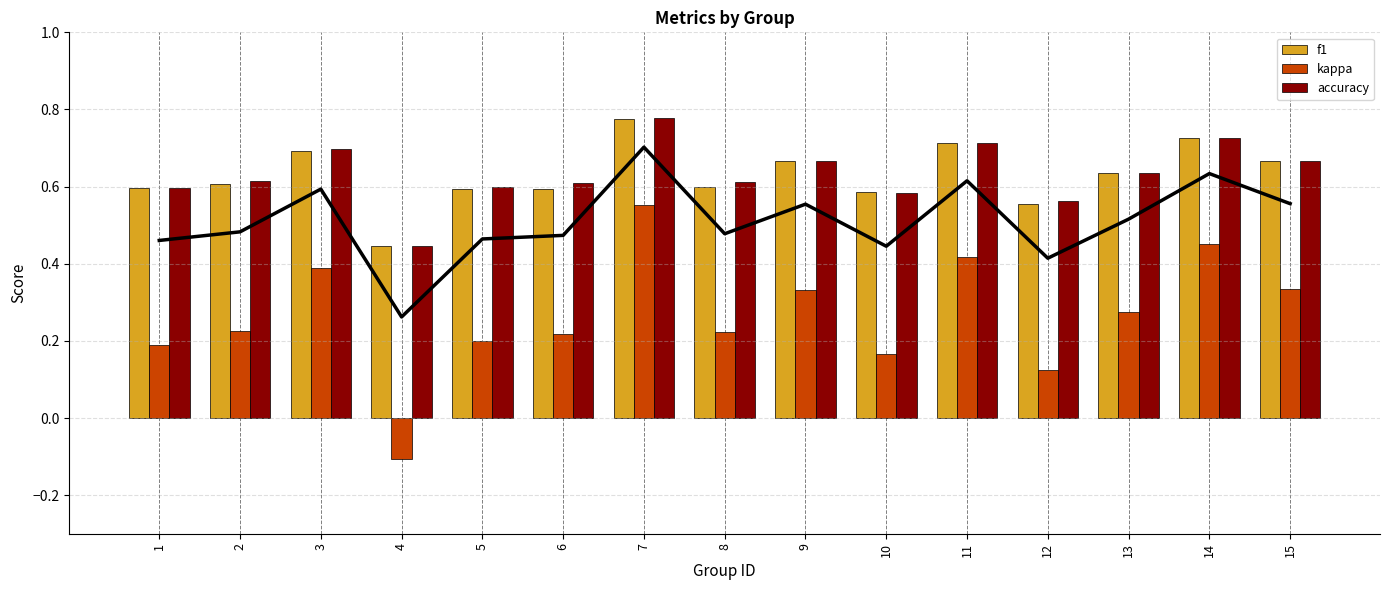

At which label is accuracy closest to 0?

4